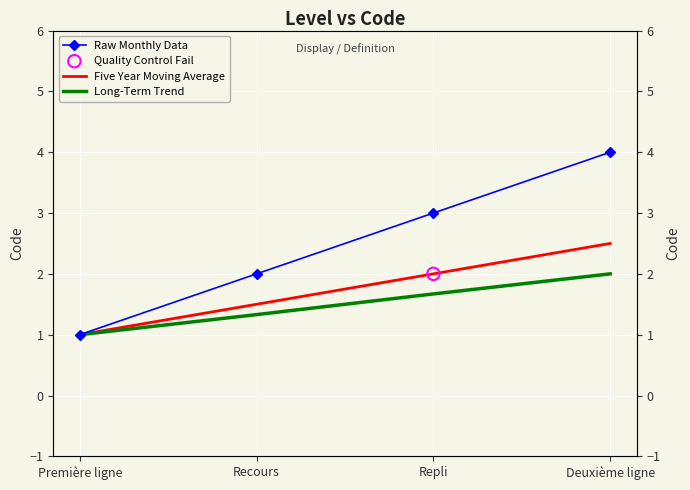

What is the total value across all series at Deuxième ligne?

8.5